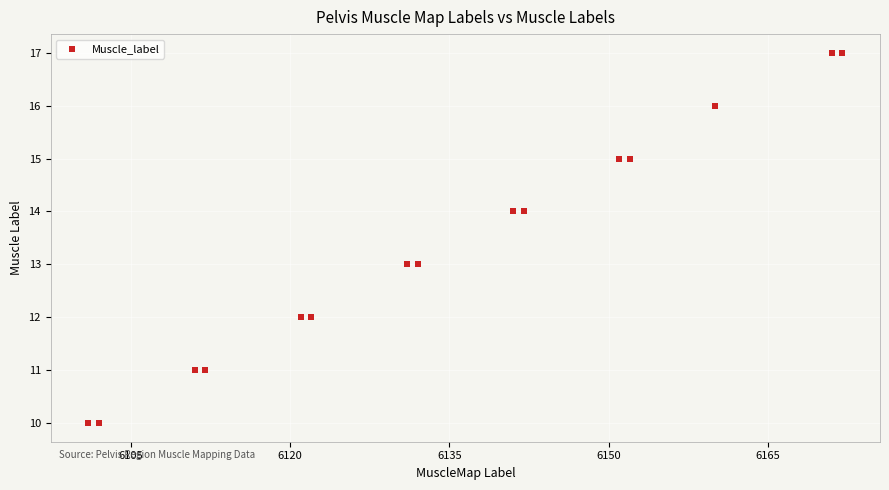

What is the range of X values (max minus min)?

71